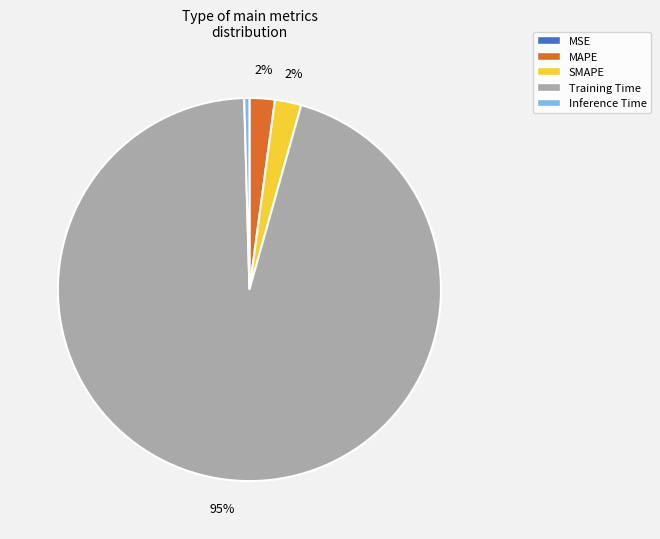

Is the sum of SMAPE and Training Time greater than half?

Yes